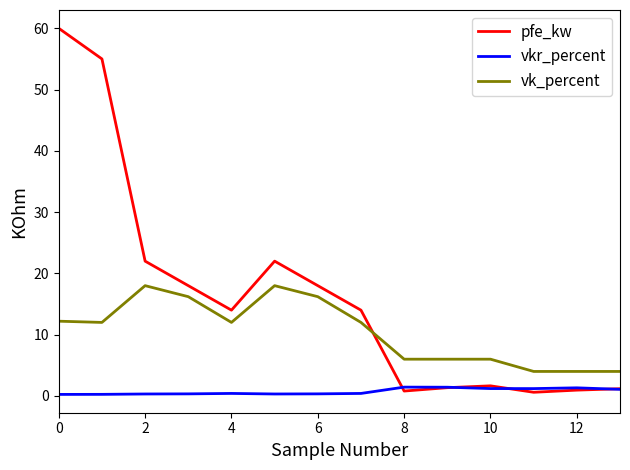

Which series has the largest total across all categories?

pfe_kw